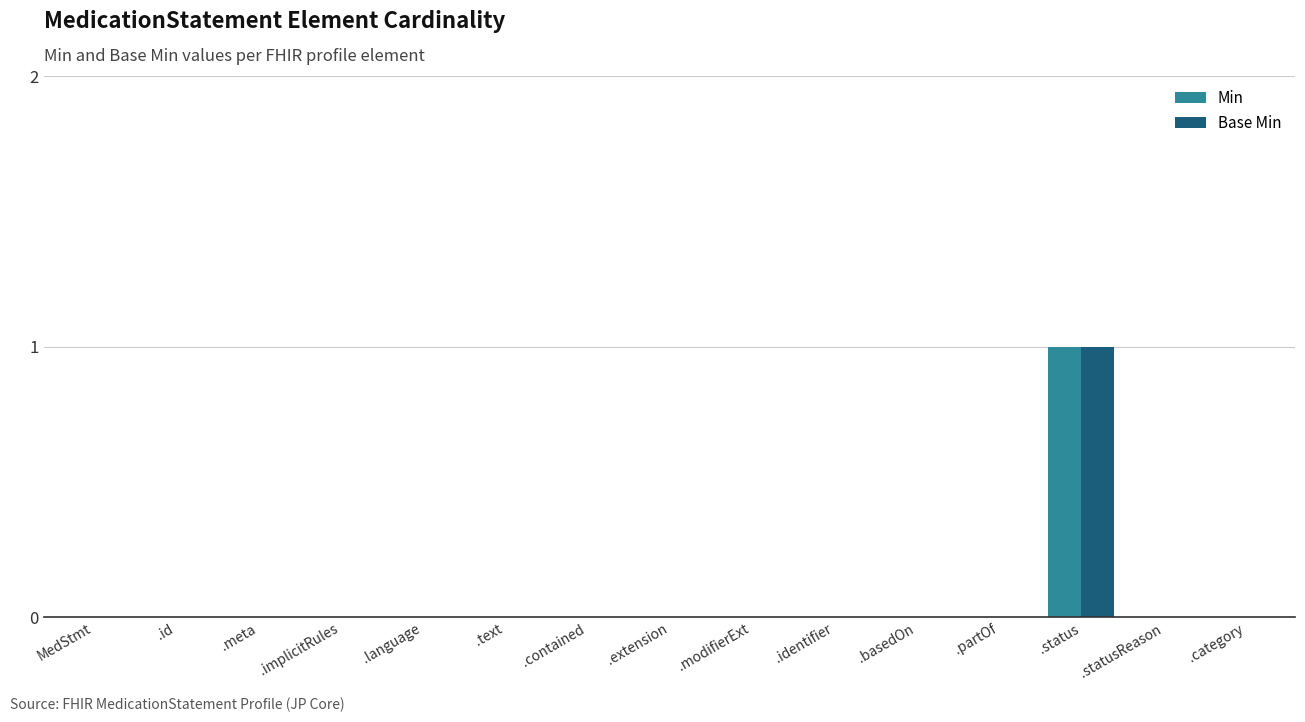

Is it true that Min equals -1 at .modifierExt?

False